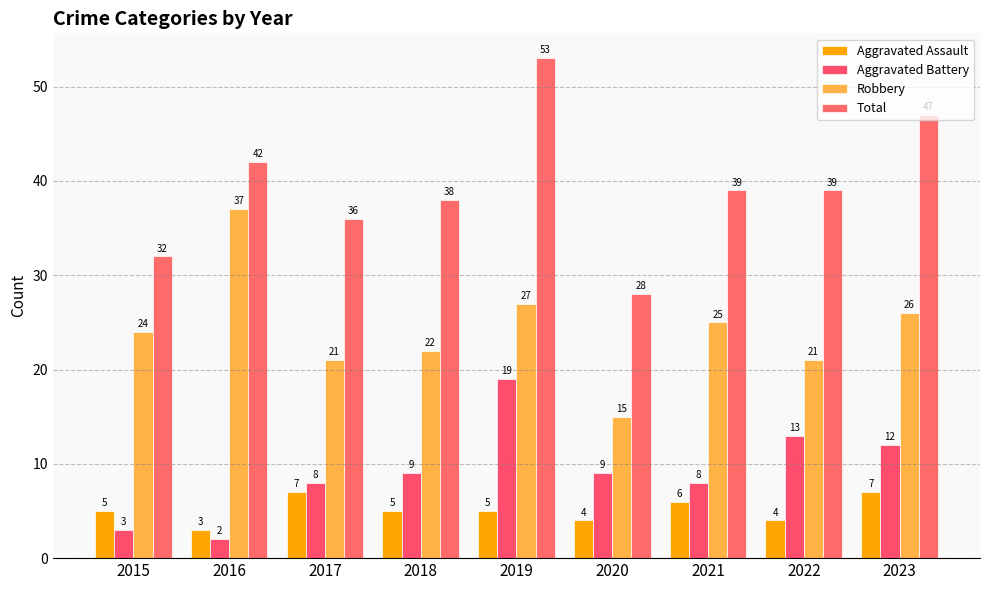

What is the value of the Aggravated Assault bar at the 7th from the left?

6